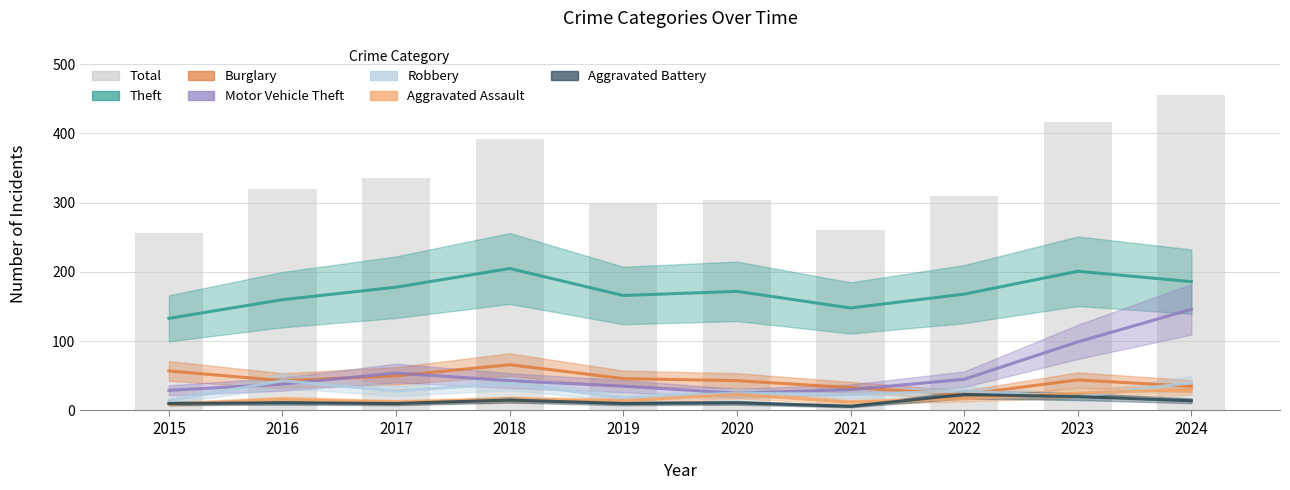

Which label corresponds to the largest value in the chart?

2018